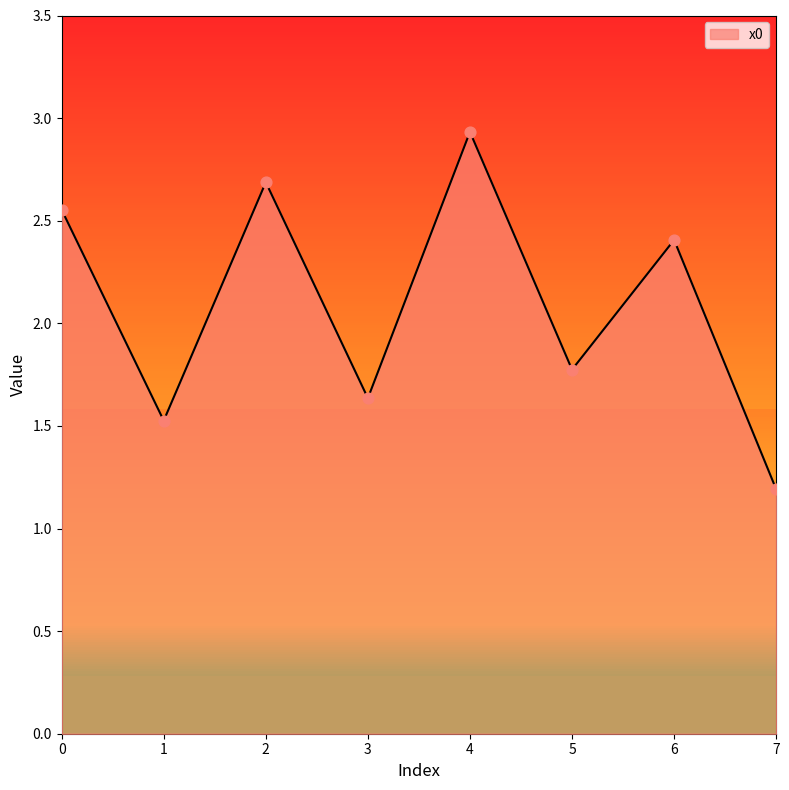

Which has a higher value, 6 or 1?

6